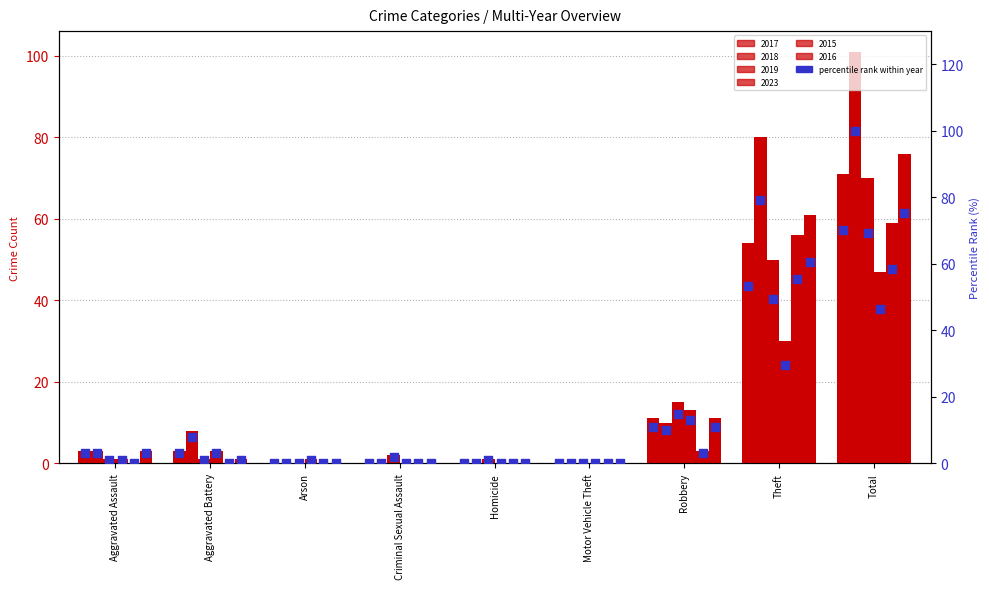

What is the change in value from Aggravated Battery to Total?

+67.3